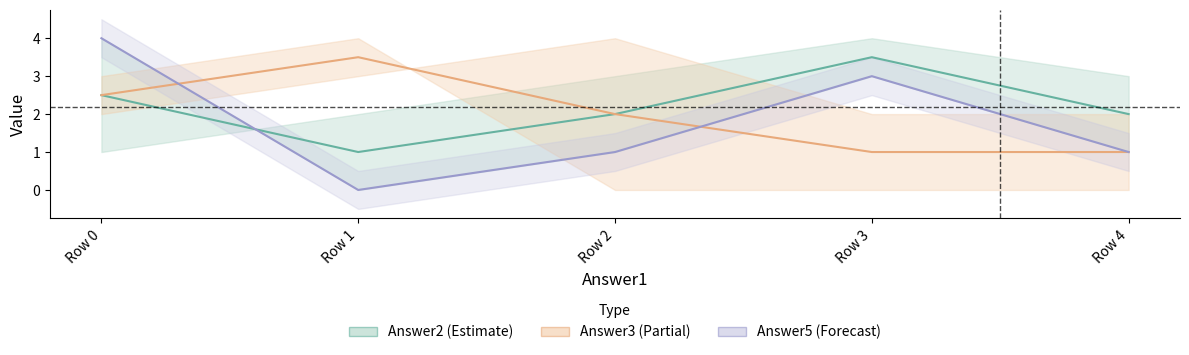

What is the sum of the Answer5 line values at Row 1 and Row 4?

1.0